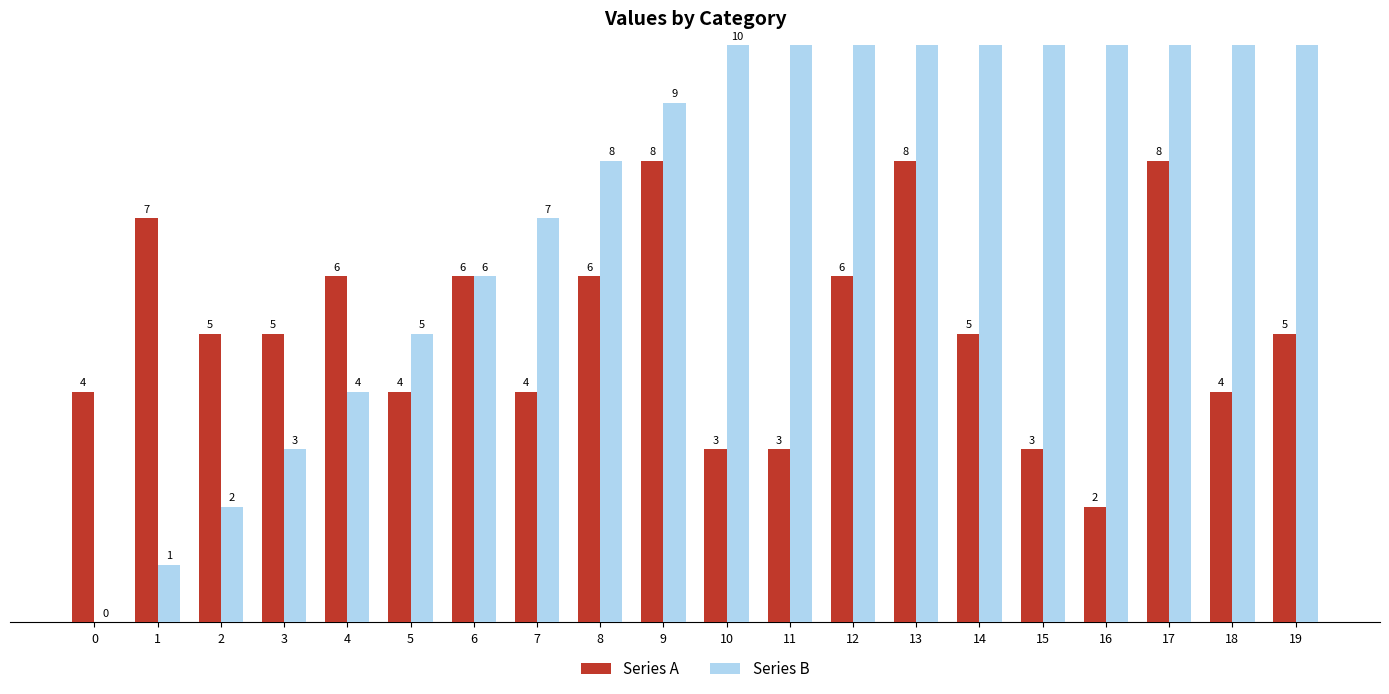

At which label does Series A first exceed 5?

1